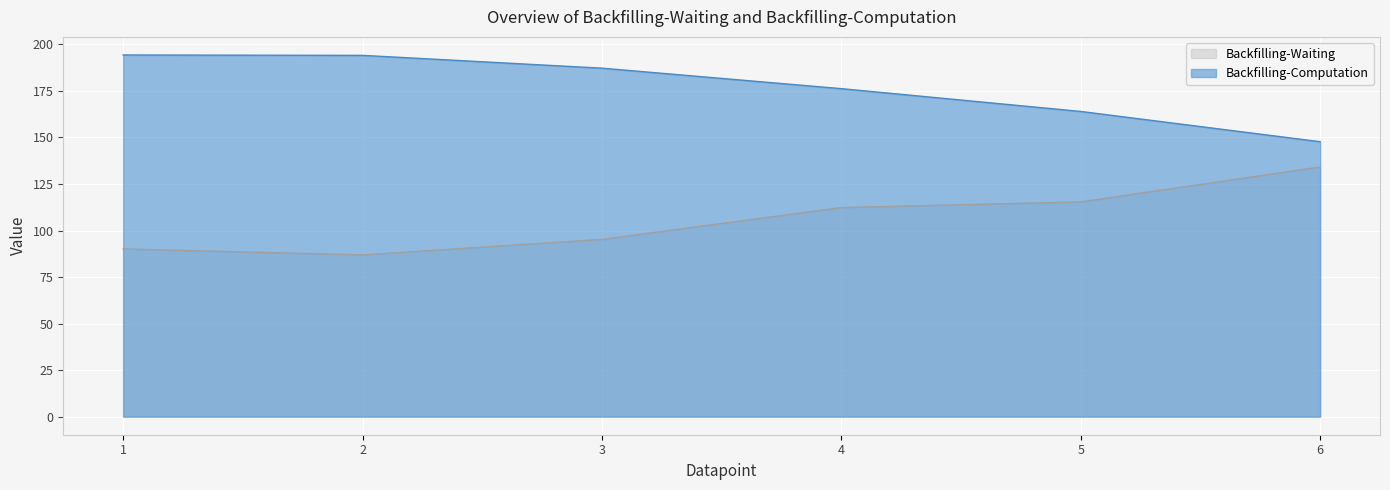

What is the average value of the Backfilling-Computation series?

177.3